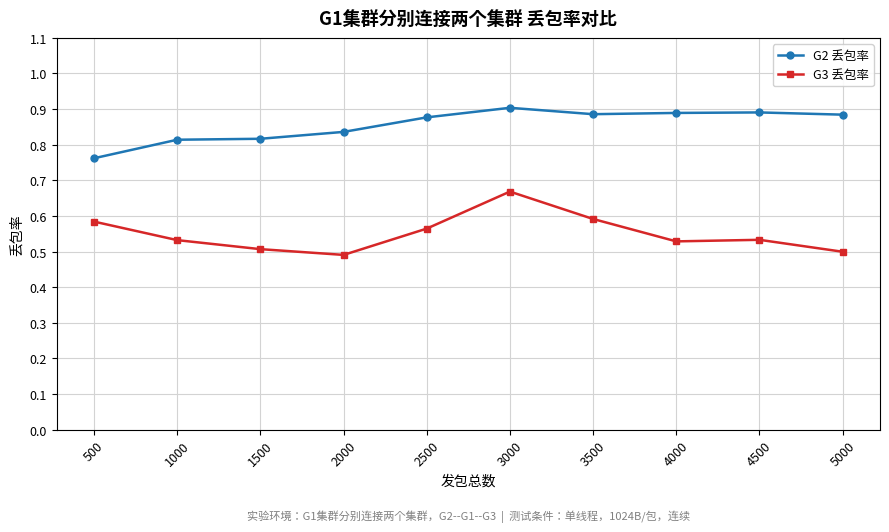

The G2 丢包率 series shows 0.9 at 2500. True or false?

True